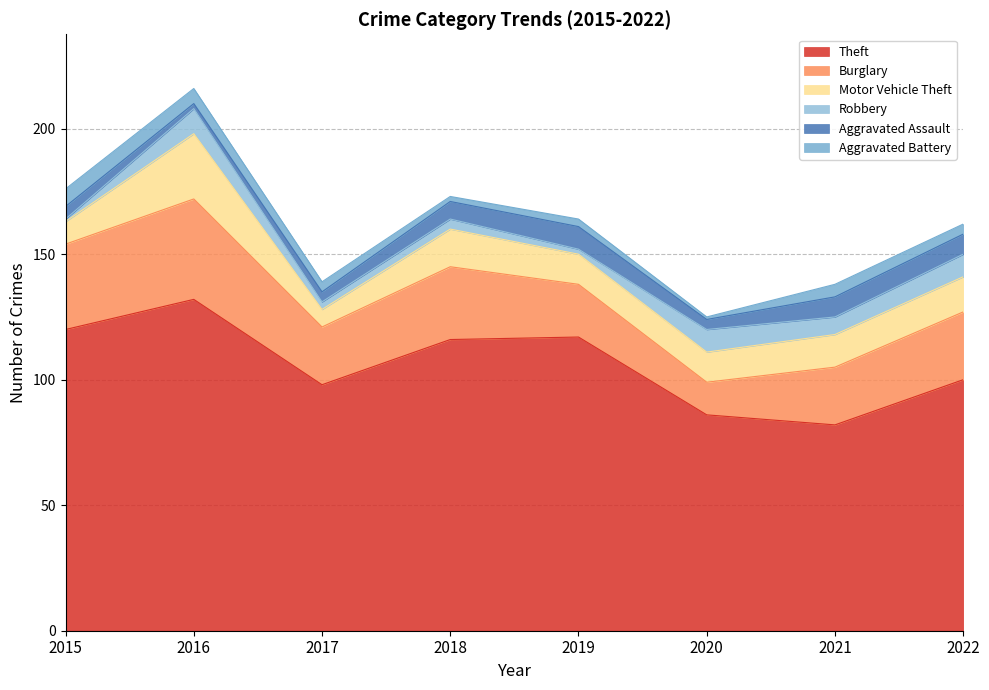

At which category does the chart reach its peak across all series?

2016